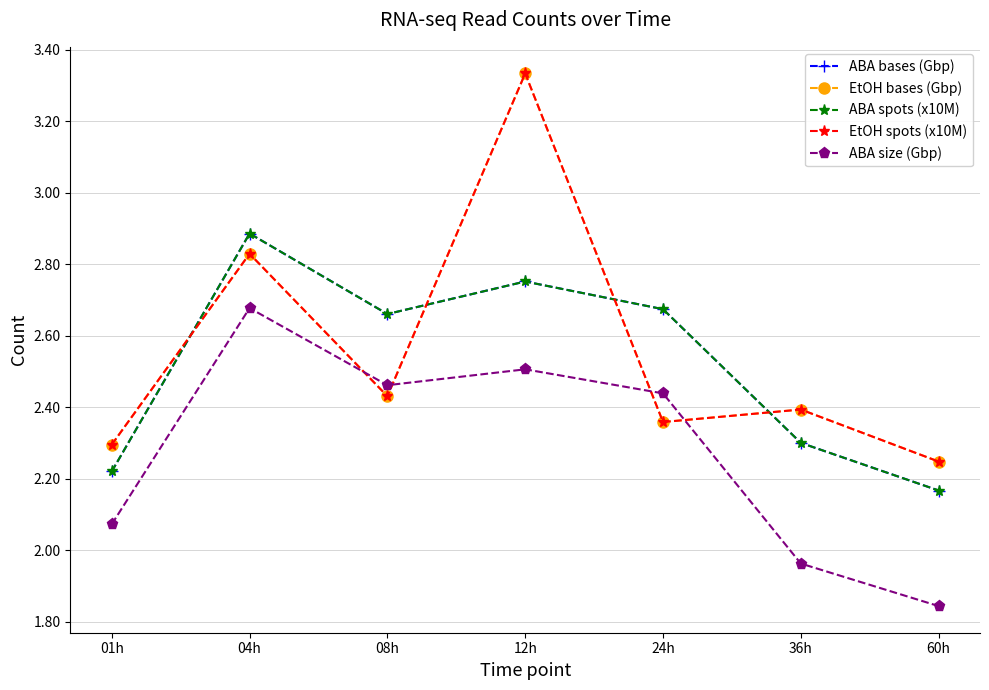

Reading left to right, extract all data points from this chart.

ABA bases (Gbp): 2.2	2.9	2.7	2.8	2.7	2.3	2.2
EtOH bases (Gbp): 2.3	2.8	2.4	3.3	2.4	2.4	2.2
ABA spots (x10M): 2.2	2.9	2.7	2.8	2.7	2.3	2.2
EtOH spots (x10M): 2.3	2.8	2.4	3.3	2.4	2.4	2.2
ABA size (Gbp): 2.1	2.7	2.5	2.5	2.4	2.0	1.8